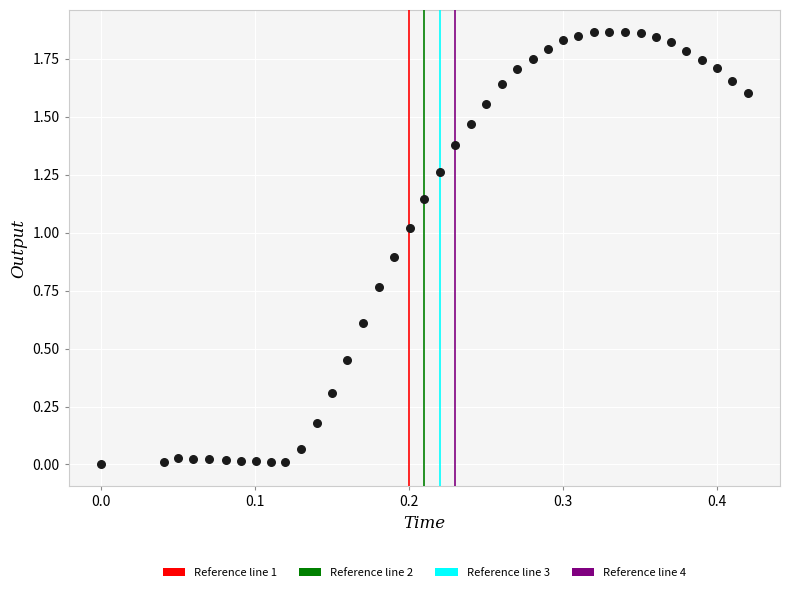

What is the range of X values (max minus min)?

0.4